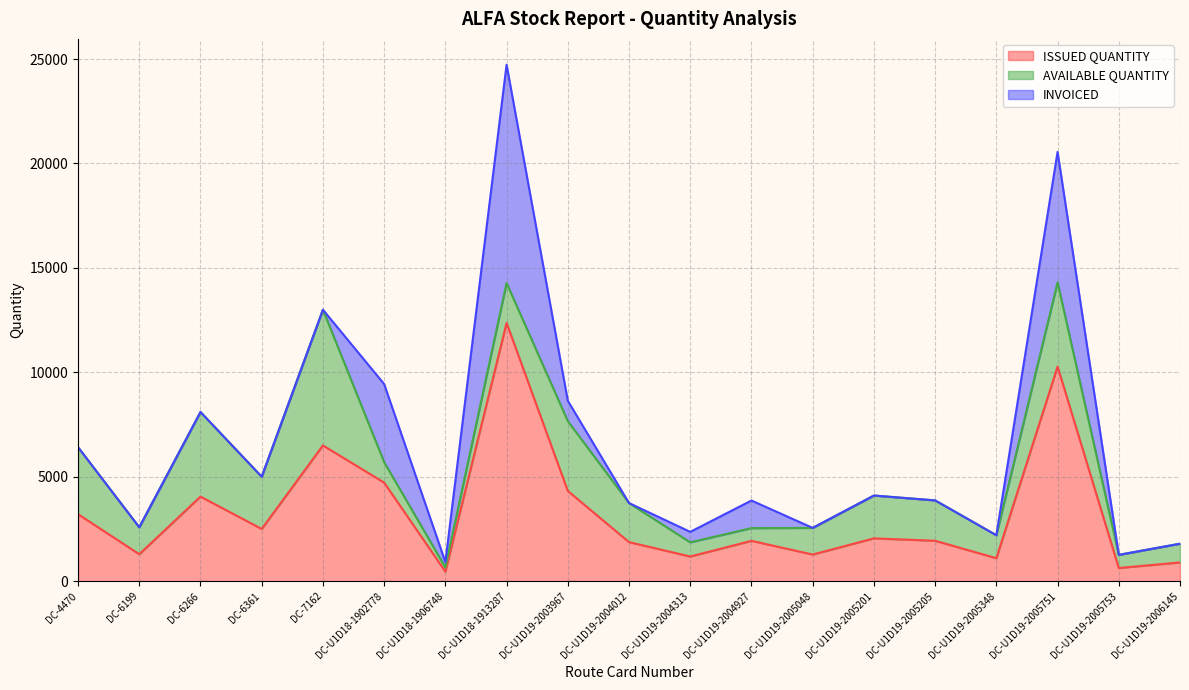

Which series has the largest range (max minus min)?

ISSUED QUANTITY